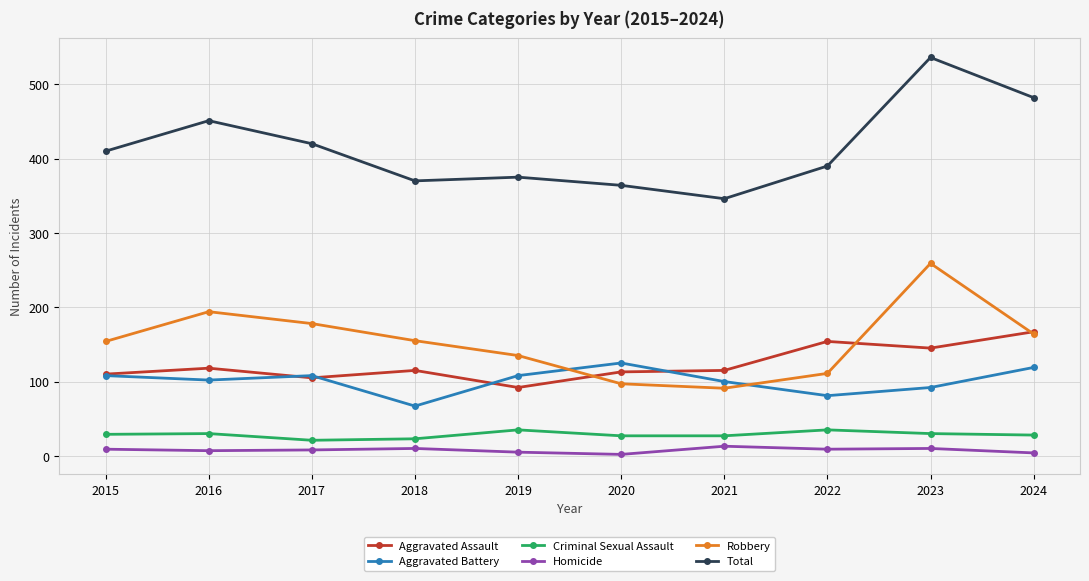

True or false: Aggravated Assault and Total cross at least once.

False